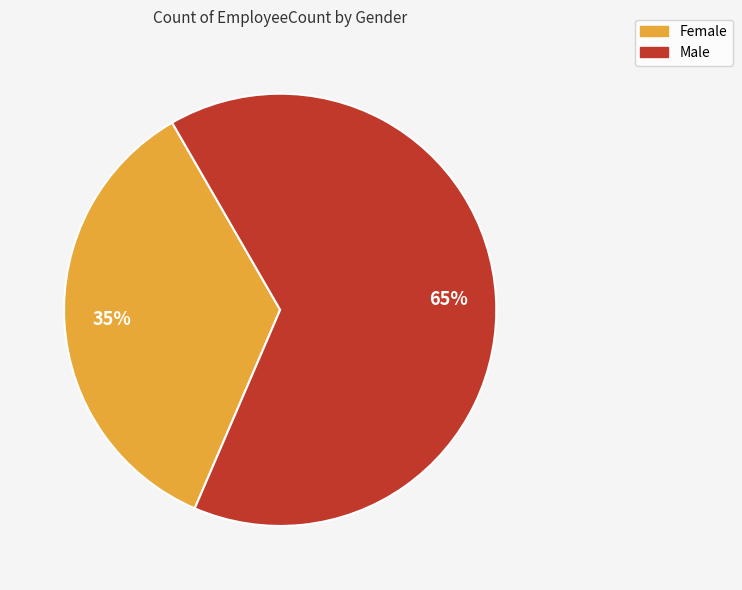

Count the number of slices in the pie.

2